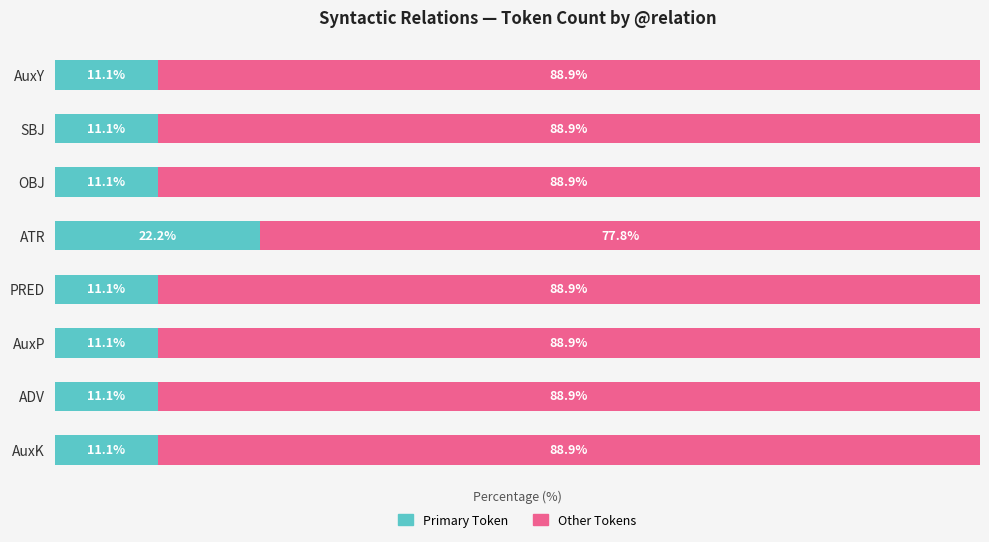

What are all the series names shown in the legend?

Primary Token, Other Tokens